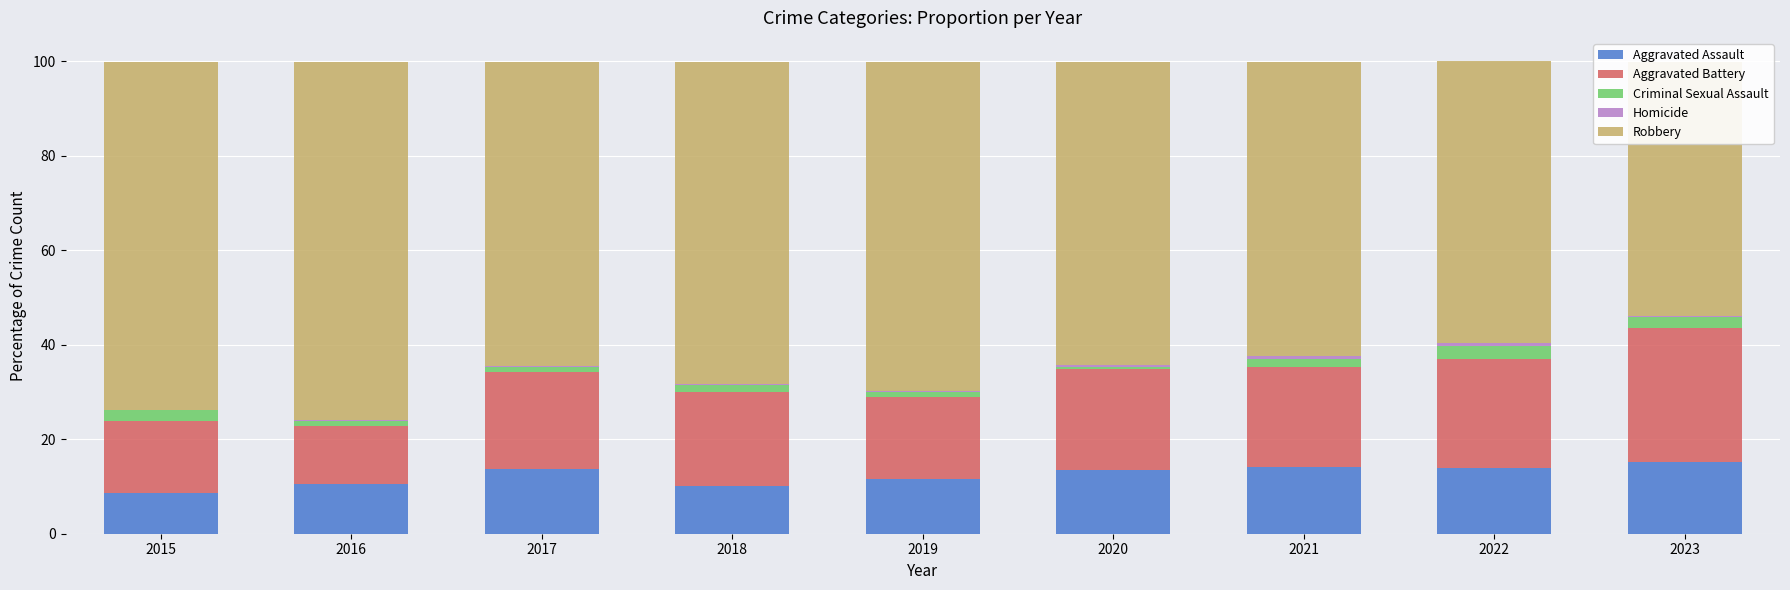

At which label is Robbery closest to 64?

2020